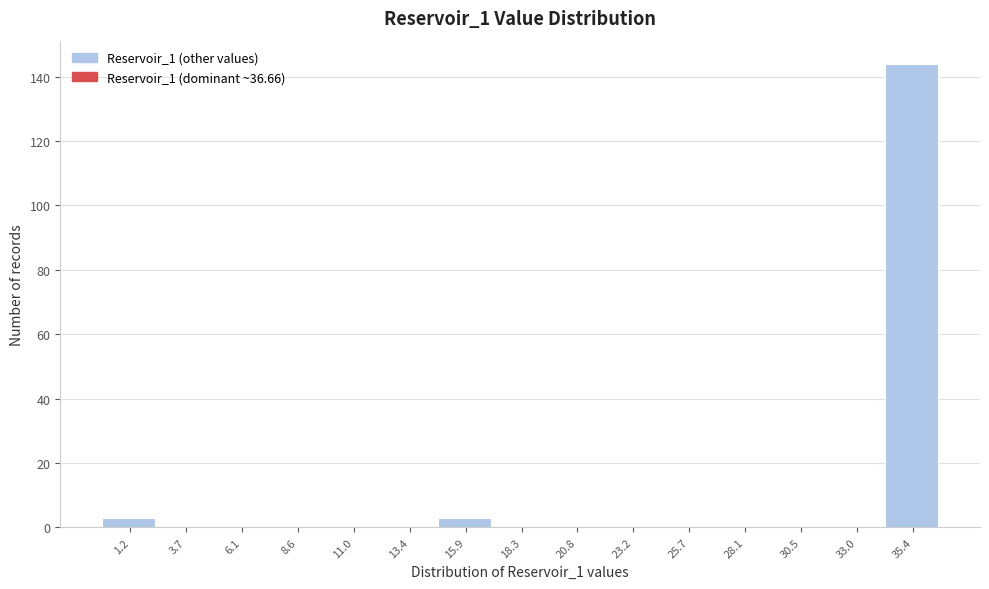

Reading left to right, transcribe this chart: for each bar, give the range it covers on the x-axis and its height. Neither the bar edges nor the heights are printed on the chart, so give them approximately, as read against the axes.

0.0 to 2.5: 4
2.5 to 5.0: 0
5.0 to 7.5: 0
7.5 to 10.0: 0
10.0 to 12.0: 0
12.0 to 14.5: 0
14.5 to 17.0: 4
17.0 to 19.5: 0
19.5 to 22.0: 0
22.0 to 24.5: 0
24.5 to 27.0: 0
27.0 to 29.5: 0
29.5 to 32.0: 0
32.0 to 34.0: 0
34.0 to 36.5: 144